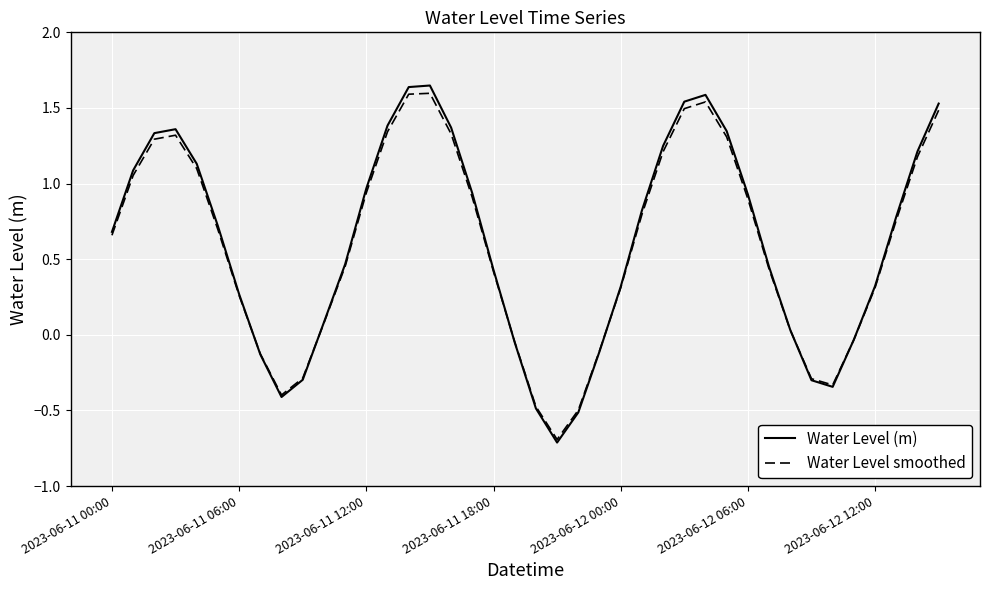

Rank the series by their maximum value, from highest to lowest.

Water Level (m), Water Level smoothed